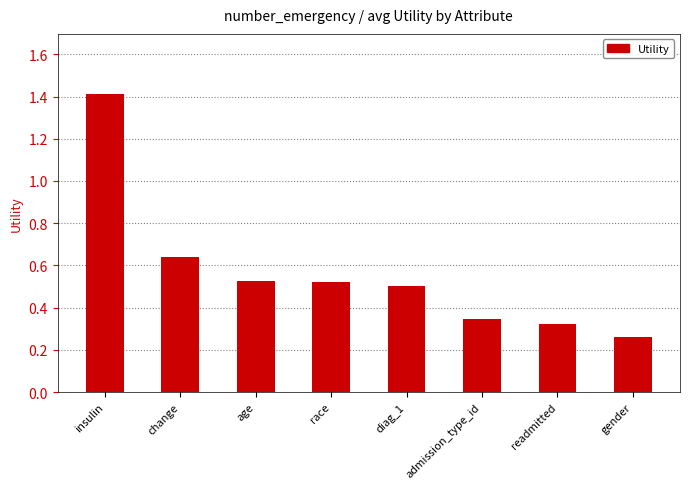

What is the greatest value displayed?

1.4